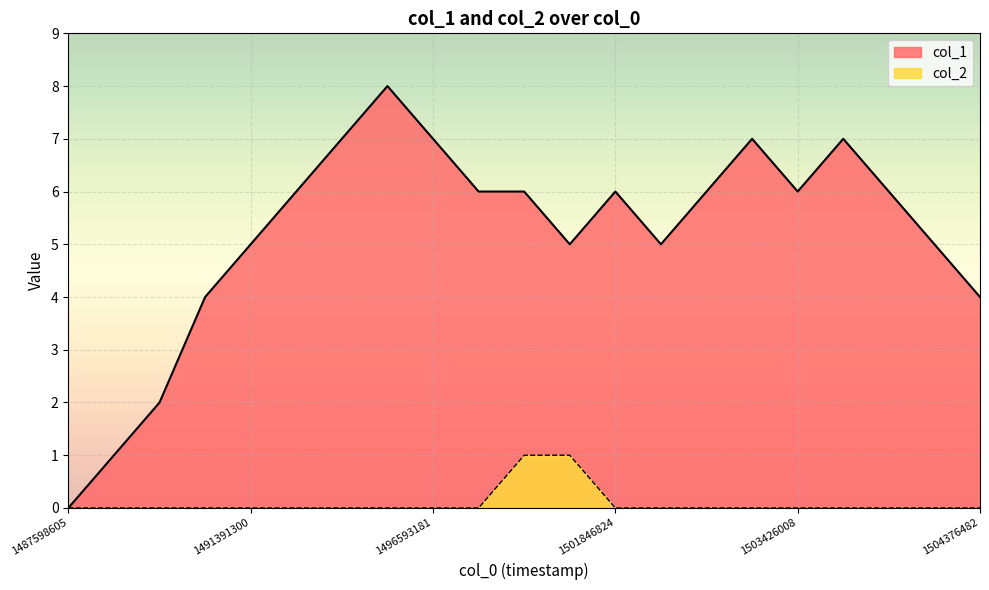

At which category does col_1 reach its first local peak?

1491844858